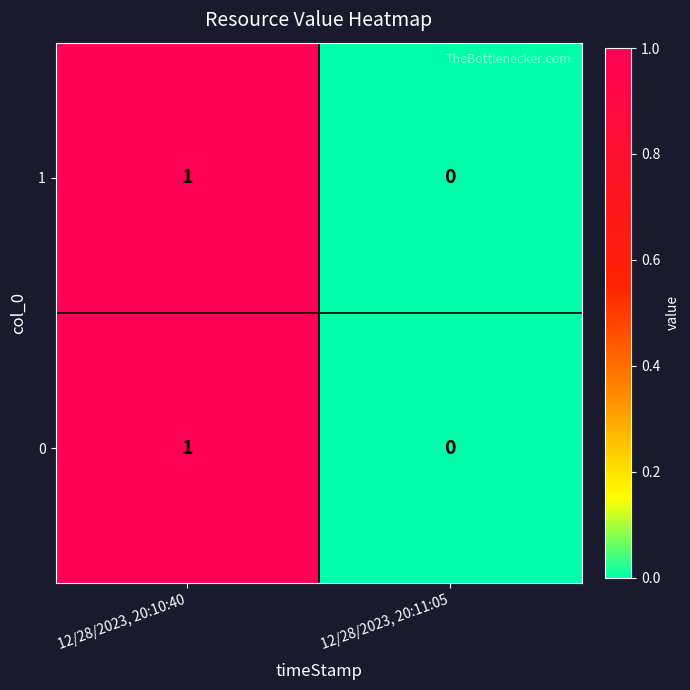

How many distinct data groups are displayed?

2